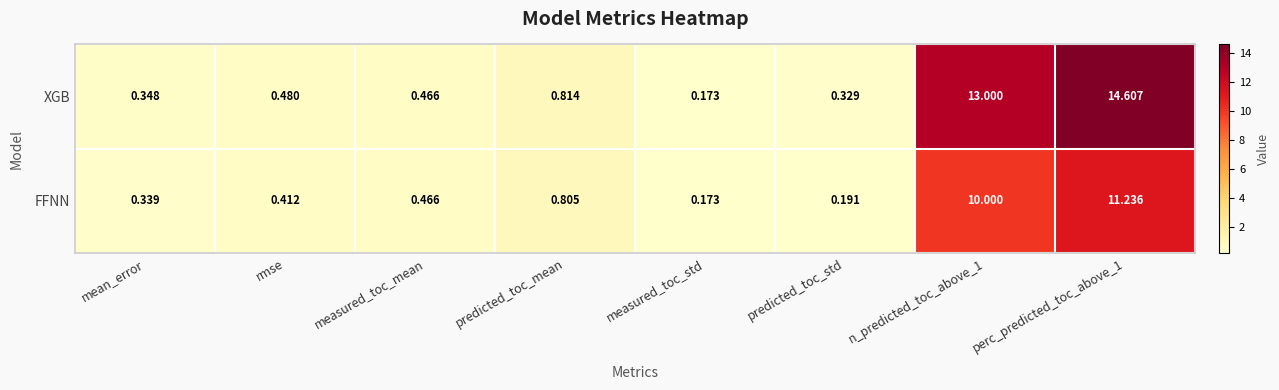

Which series has the largest total across all categories?

XGB